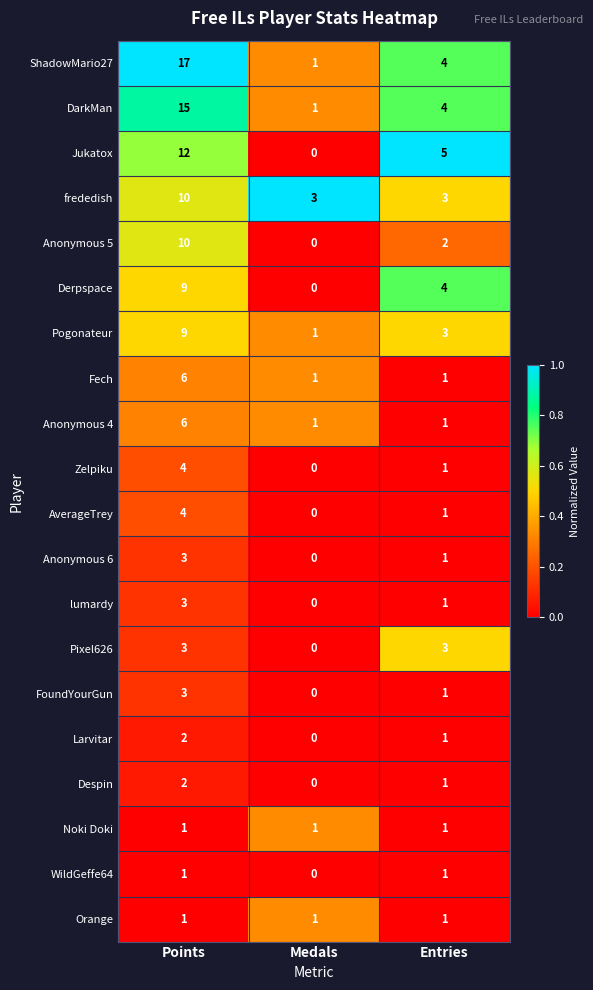

Which series has the largest range (max minus min)?

ShadowMario27